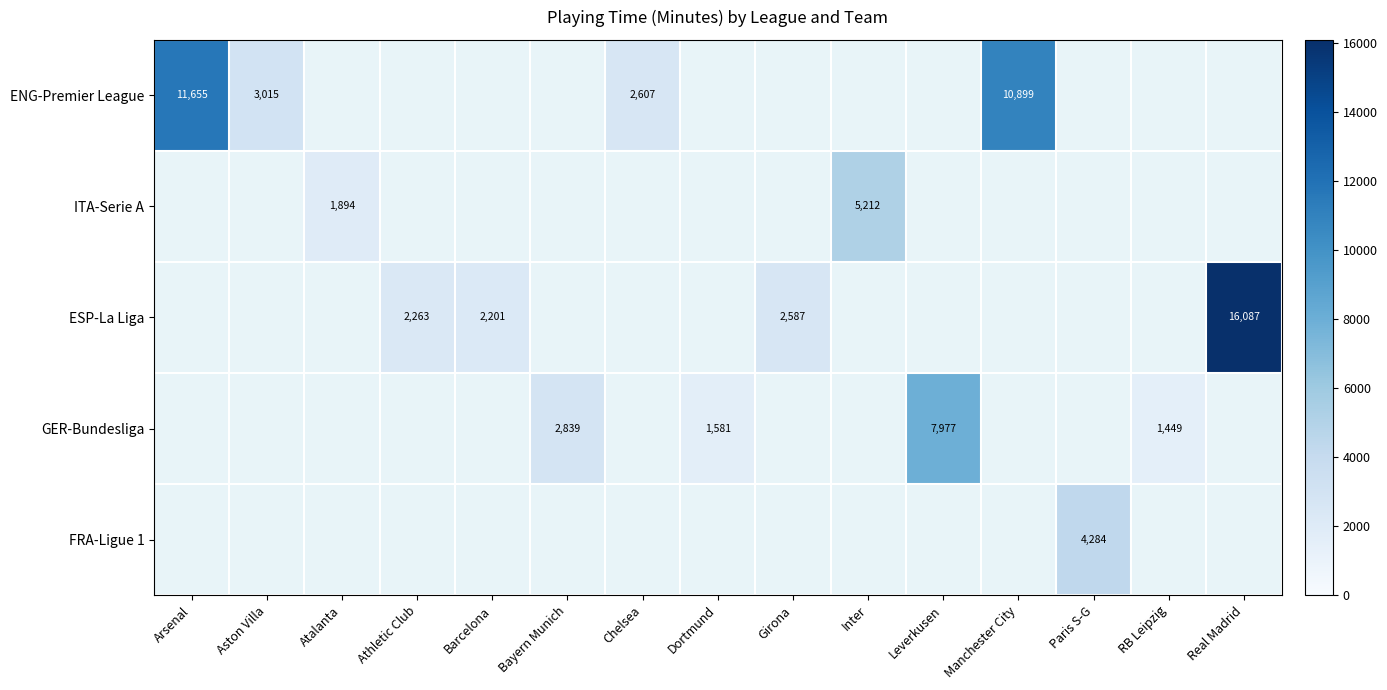

How many distinct data groups are displayed?

5